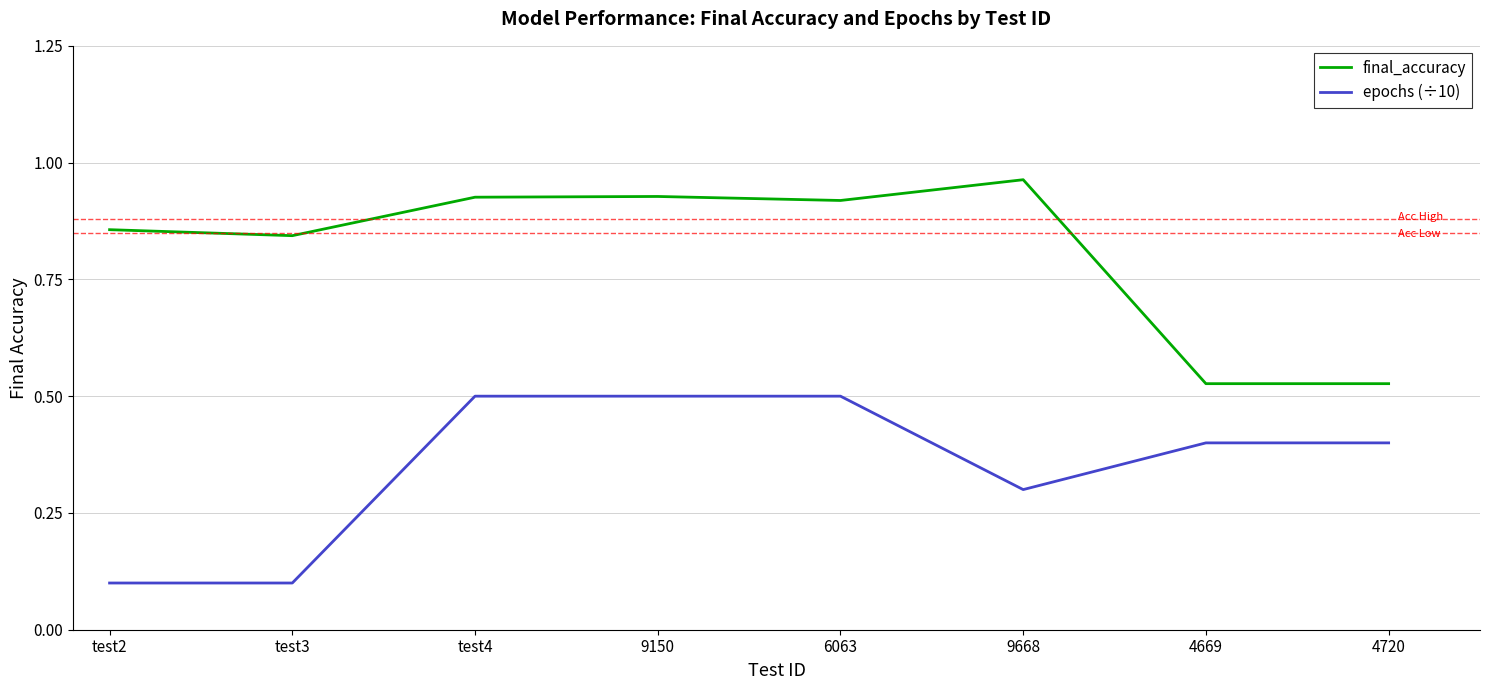

What is the spread (max minus min) of values at test4?

0.4